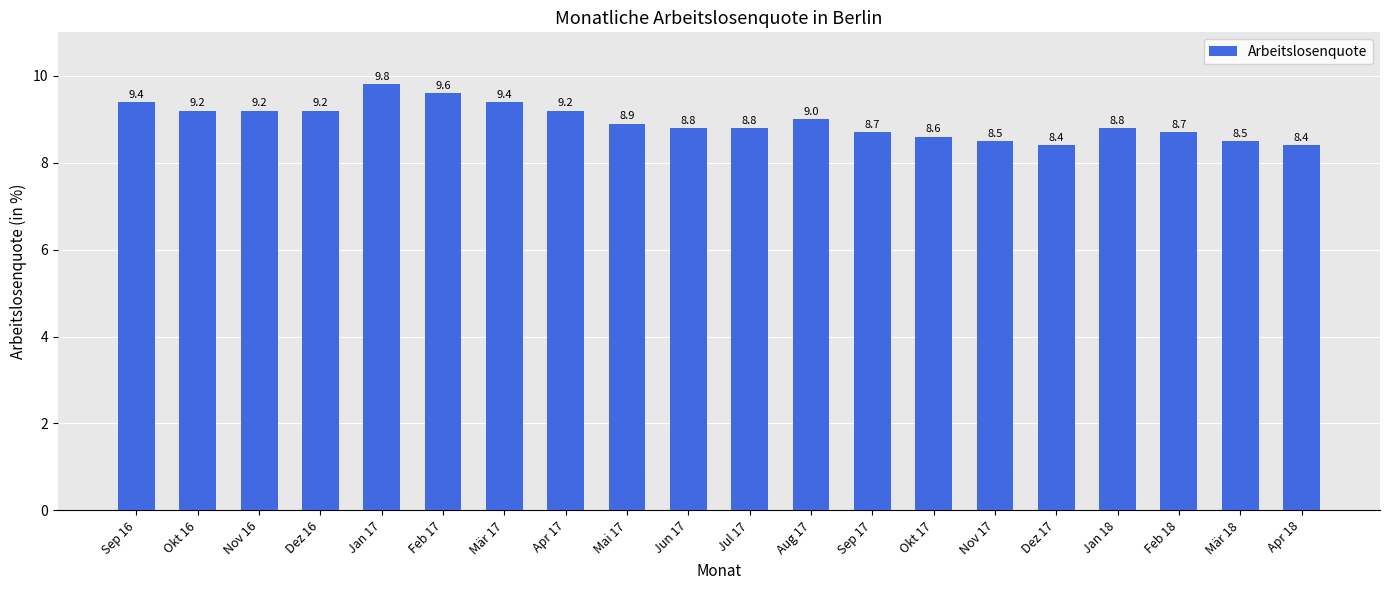

Reading right to left, transcribe all the data shown in this chart.

8.4	8.5	8.7	8.8	8.4	8.5	8.6	8.7	9.0	8.8	8.8	8.9	9.2	9.4	9.6	9.8	9.2	9.2	9.2	9.4